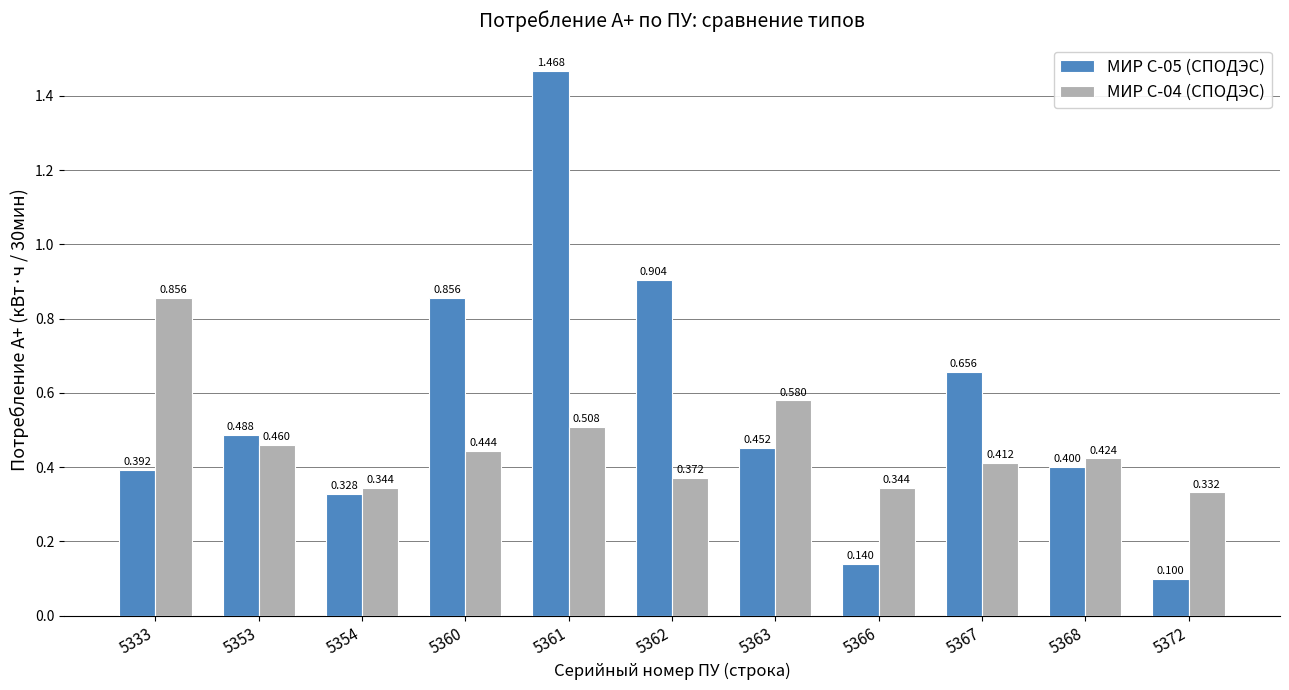

How many groups of bars are there?

11